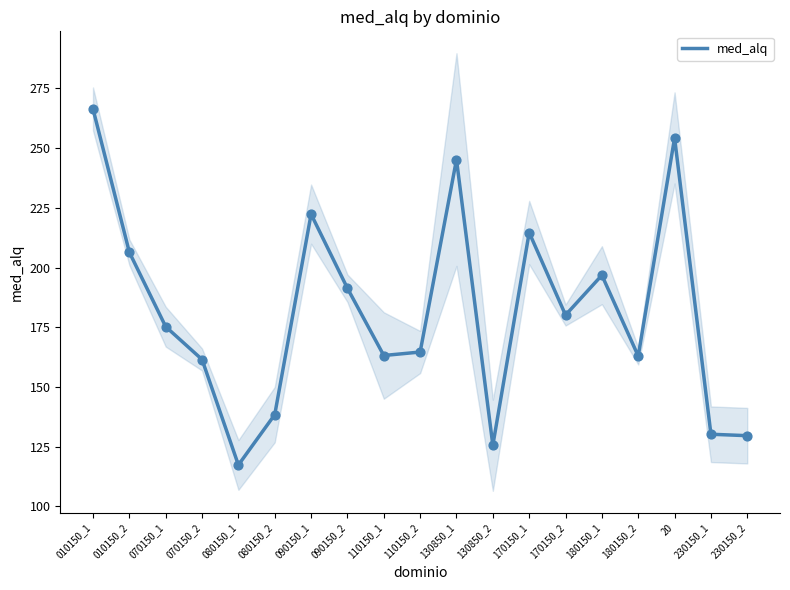

Which has a higher value, 180150_2 or 180150_1?

180150_1